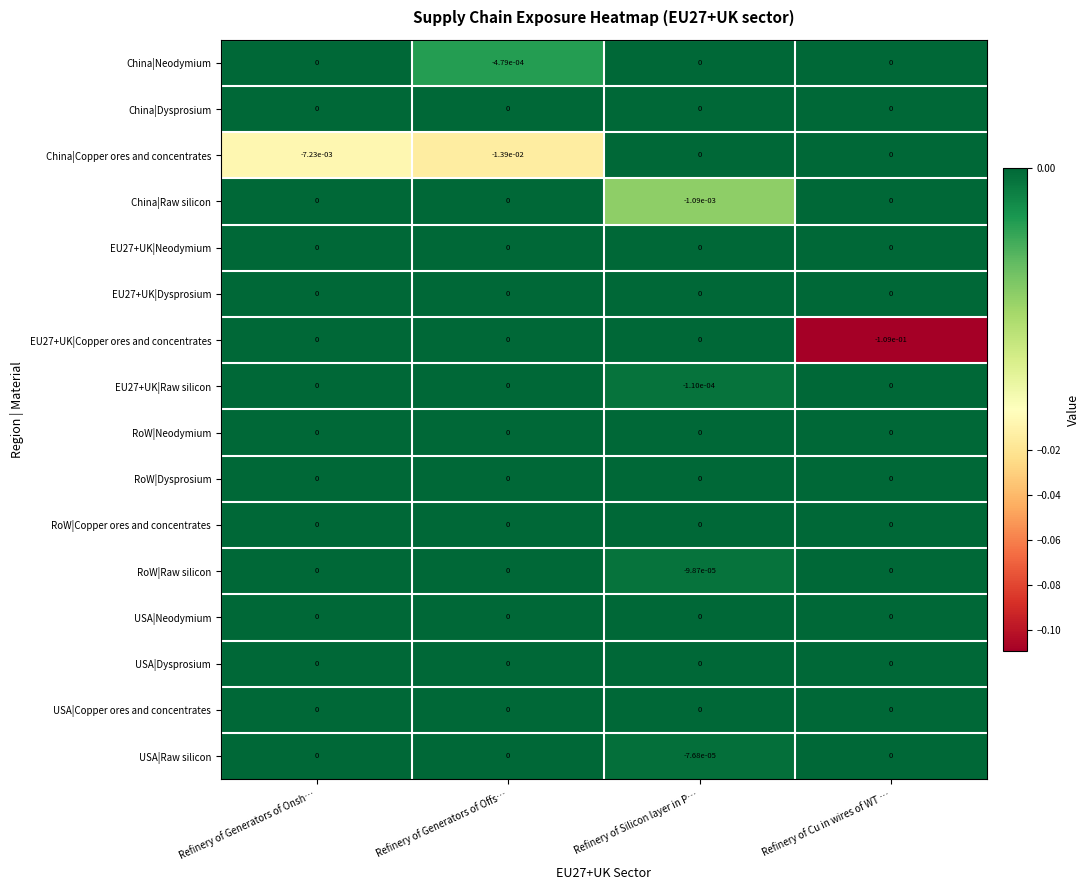

Which series changed the most between Refinery of Generators of Onsh… and Refinery of Generators of Offs…?

China|Copper ores and concentrates